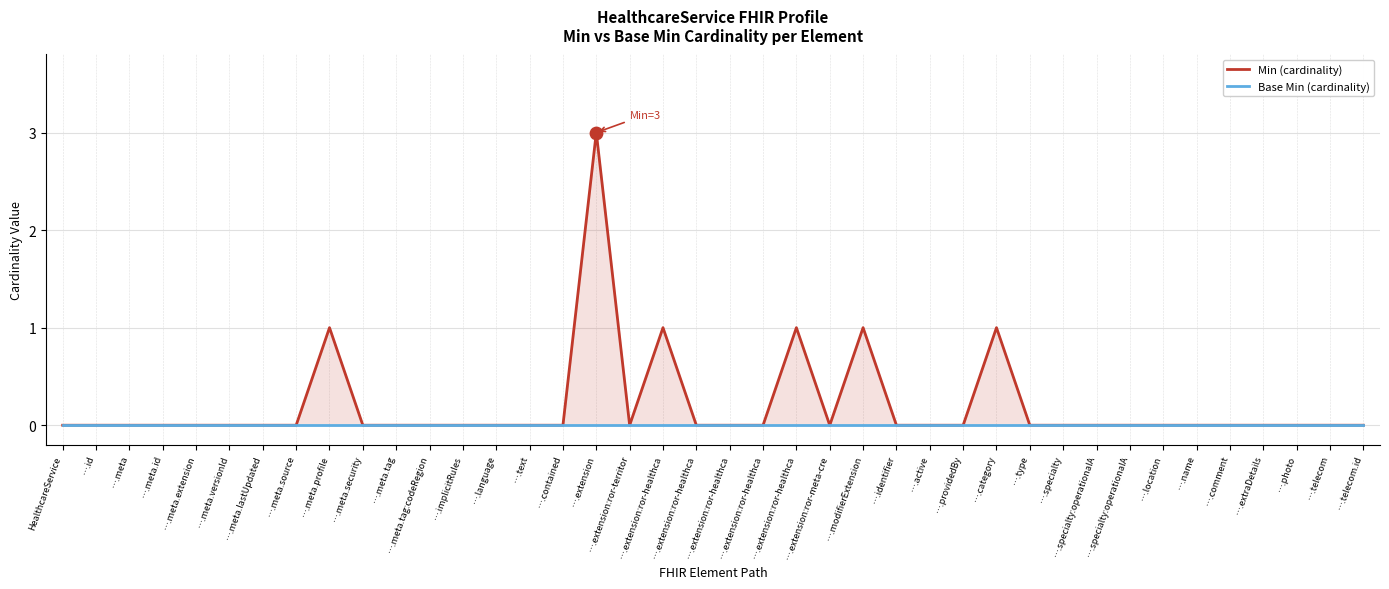

What are all the series names shown in the legend?

Min (cardinality), Base Min (cardinality)